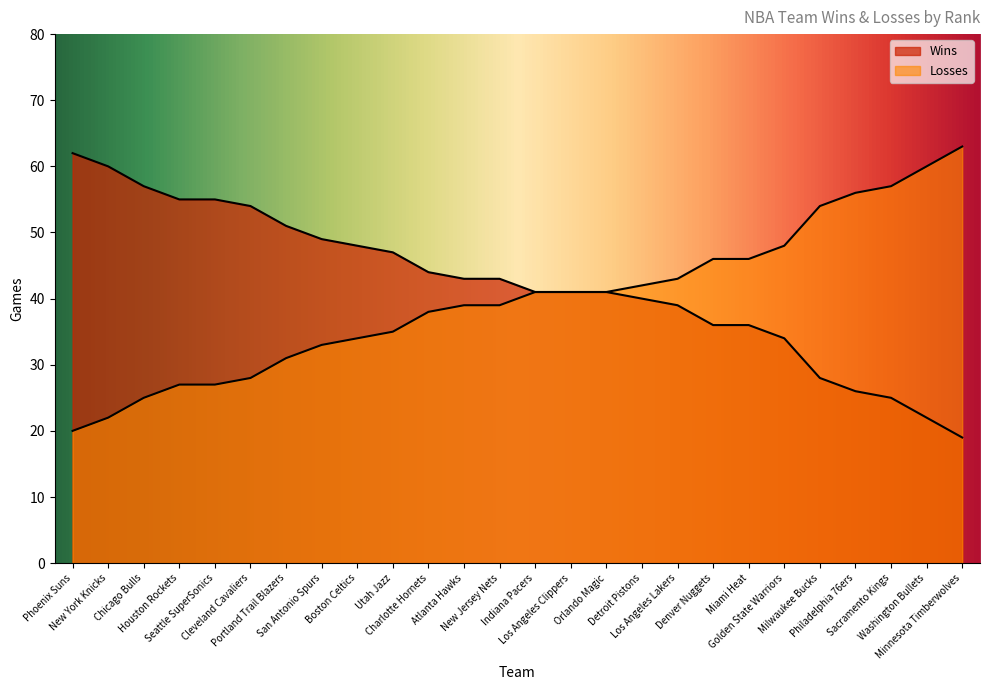

Reading right to left, list all the values displayed in this chart.

Wins: Minnesota Timberwolves=19	Washington Bullets=22	Sacramento Kings=25	Philadelphia 76ers=26	Milwaukee Bucks=28	Golden State Warriors=34	Miami Heat=36	Denver Nuggets=36	Los Angeles Lakers=39	Detroit Pistons=40	Orlando Magic=41	Los Angeles Clippers=41	Indiana Pacers=41	New Jersey Nets=43	Atlanta Hawks=43	Charlotte Hornets=44	Utah Jazz=47	Boston Celtics=48	San Antonio Spurs=49	Portland Trail Blazers=51	Cleveland Cavaliers=54	Seattle SuperSonics=55	Houston Rockets=55	Chicago Bulls=57	New York Knicks=60	Phoenix Suns=62
Losses: Minnesota Timberwolves=63	Washington Bullets=60	Sacramento Kings=57	Philadelphia 76ers=56	Milwaukee Bucks=54	Golden State Warriors=48	Miami Heat=46	Denver Nuggets=46	Los Angeles Lakers=43	Detroit Pistons=42	Orlando Magic=41	Los Angeles Clippers=41	Indiana Pacers=41	New Jersey Nets=39	Atlanta Hawks=39	Charlotte Hornets=38	Utah Jazz=35	Boston Celtics=34	San Antonio Spurs=33	Portland Trail Blazers=31	Cleveland Cavaliers=28	Seattle SuperSonics=27	Houston Rockets=27	Chicago Bulls=25	New York Knicks=22	Phoenix Suns=20